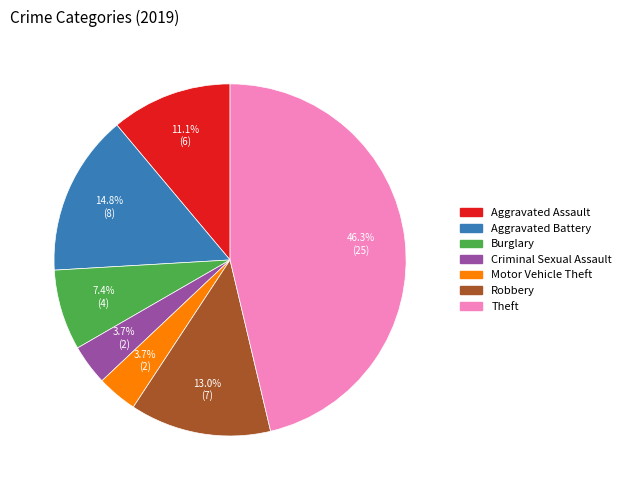

Is Motor Vehicle Theft the majority of the pie?

No